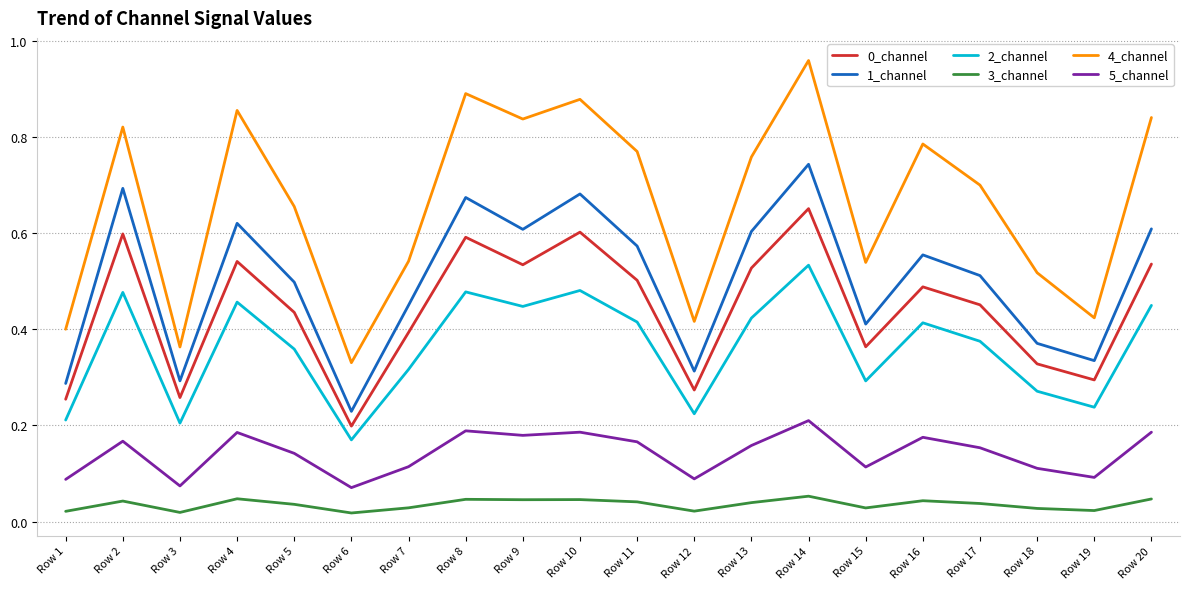

The value of 1_channel at Row 20 is 1.0. True or false?

False